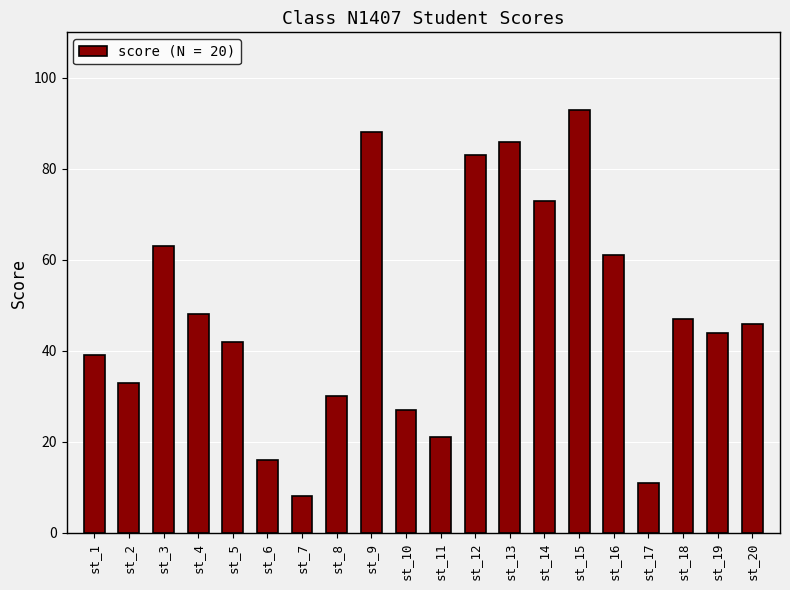

How many values are below 46?

10